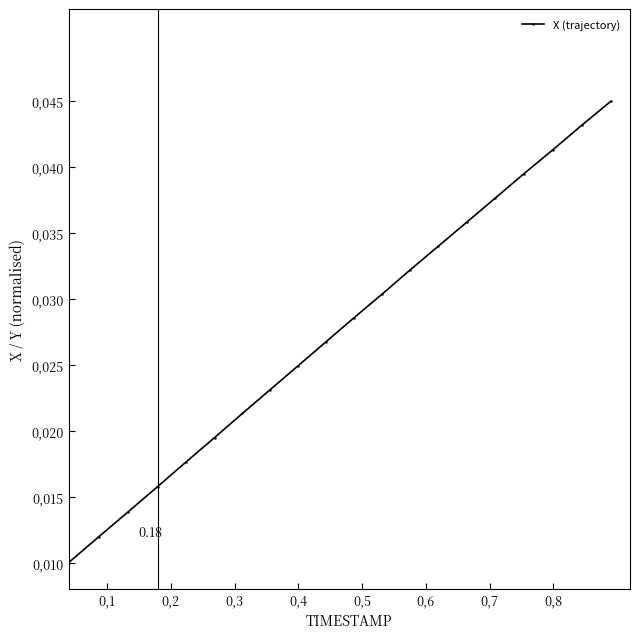

At which label is the value closest to 0?

0,1